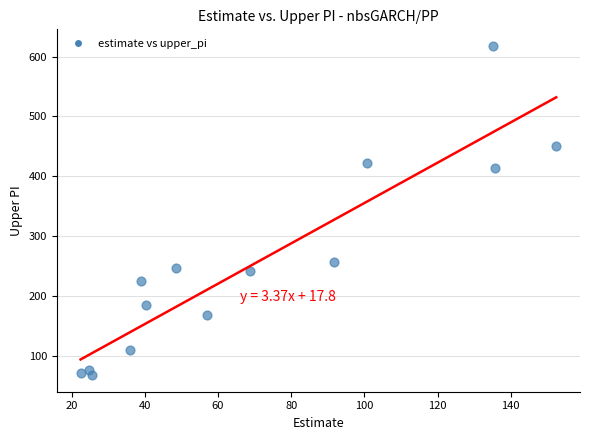

What is the range of Y values (max minus min)?

551